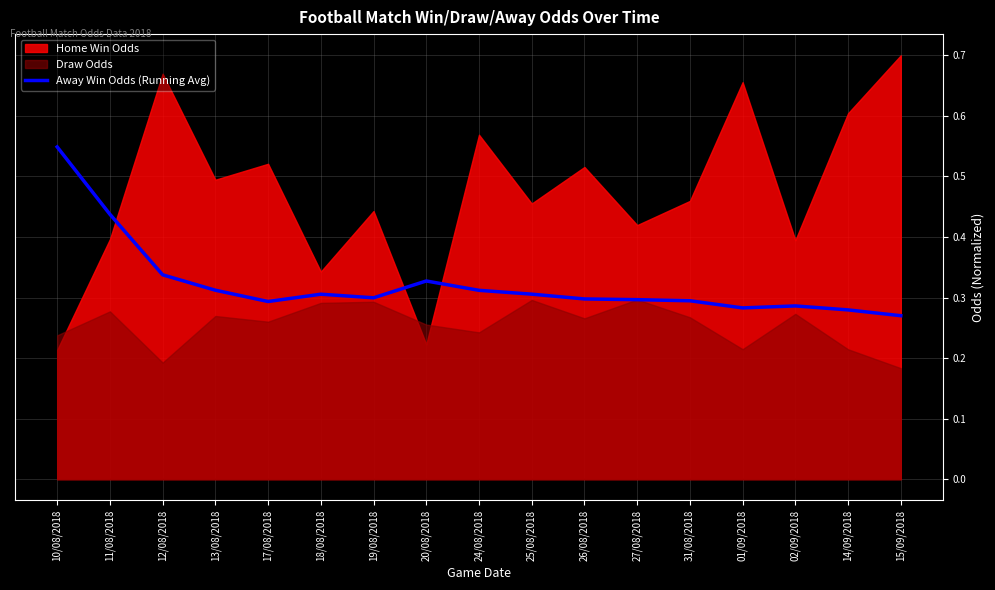

Is it true that Away Win Odds (Running Avg) equals 0.1 at 13/08/2018?

False